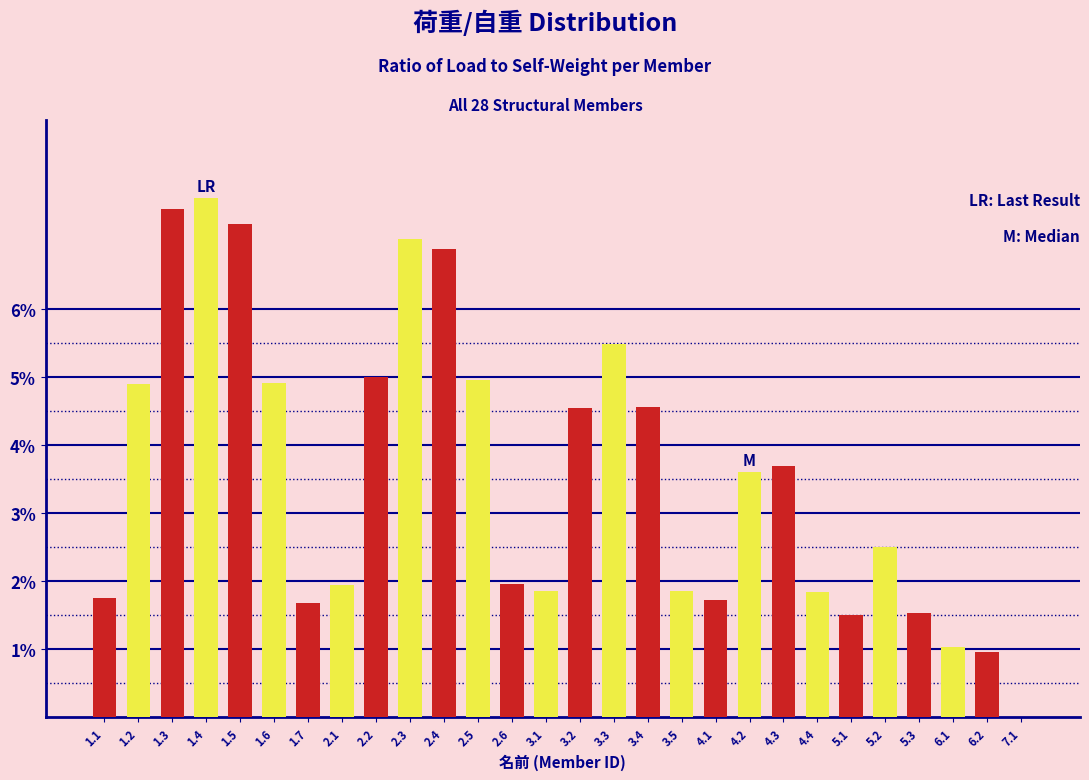

At which category does the chart reach its peak across all series?

1.3